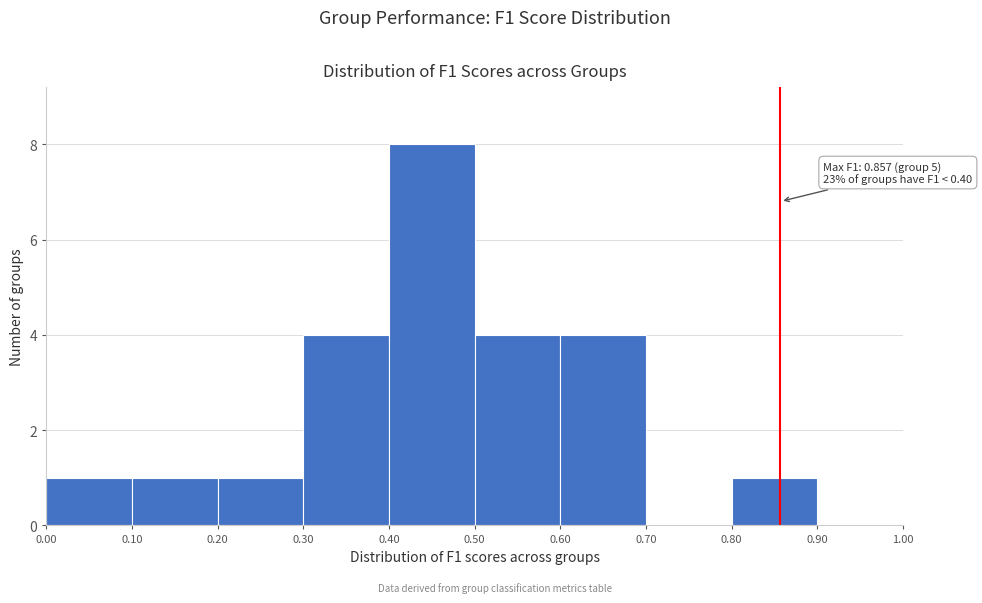

Which range on the x-axis has the tallest bar?

0.40 to 0.50